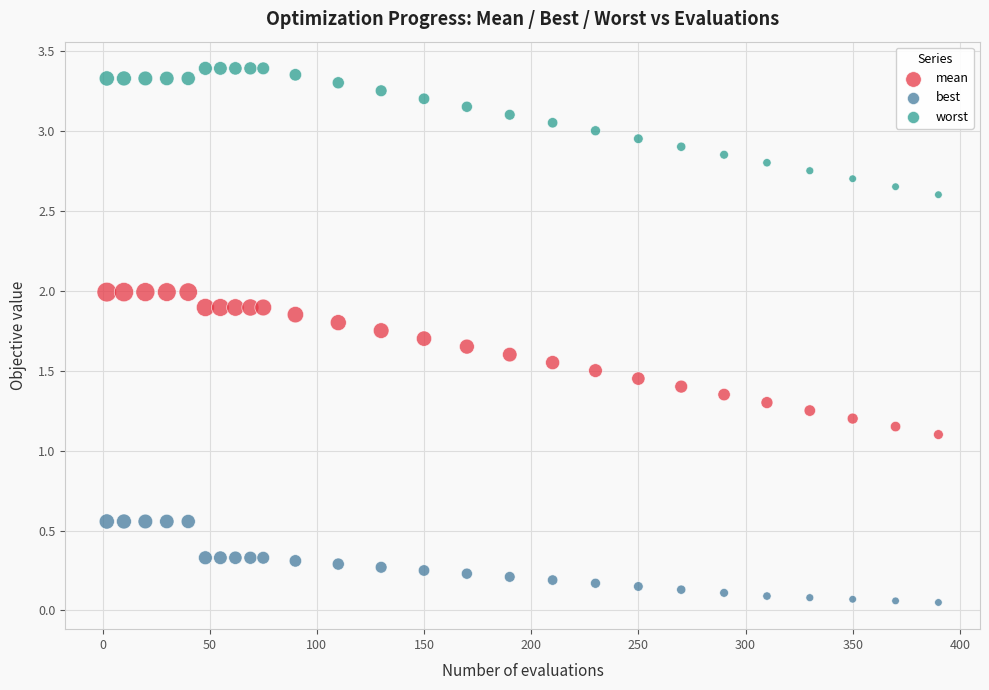

Which series reaches the maximum Y coordinate?

worst